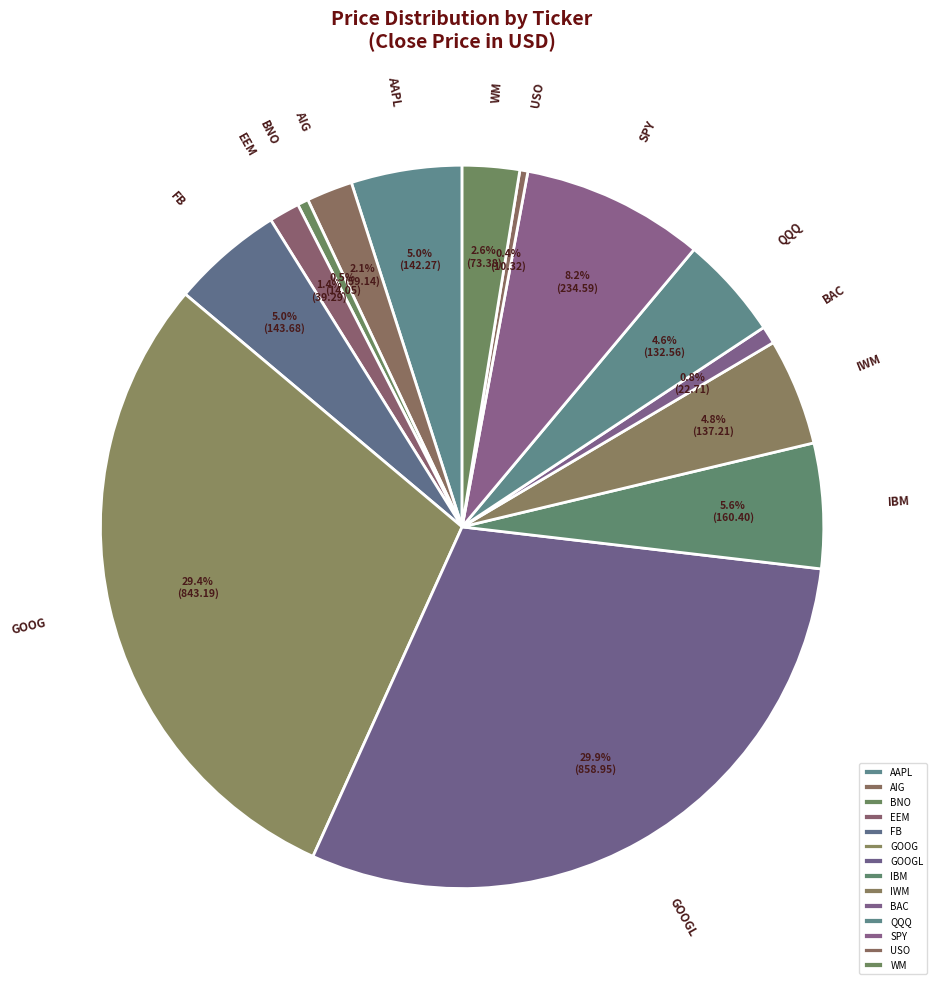

What percentage is the GOOGL slice, to the nearest percent?

30%